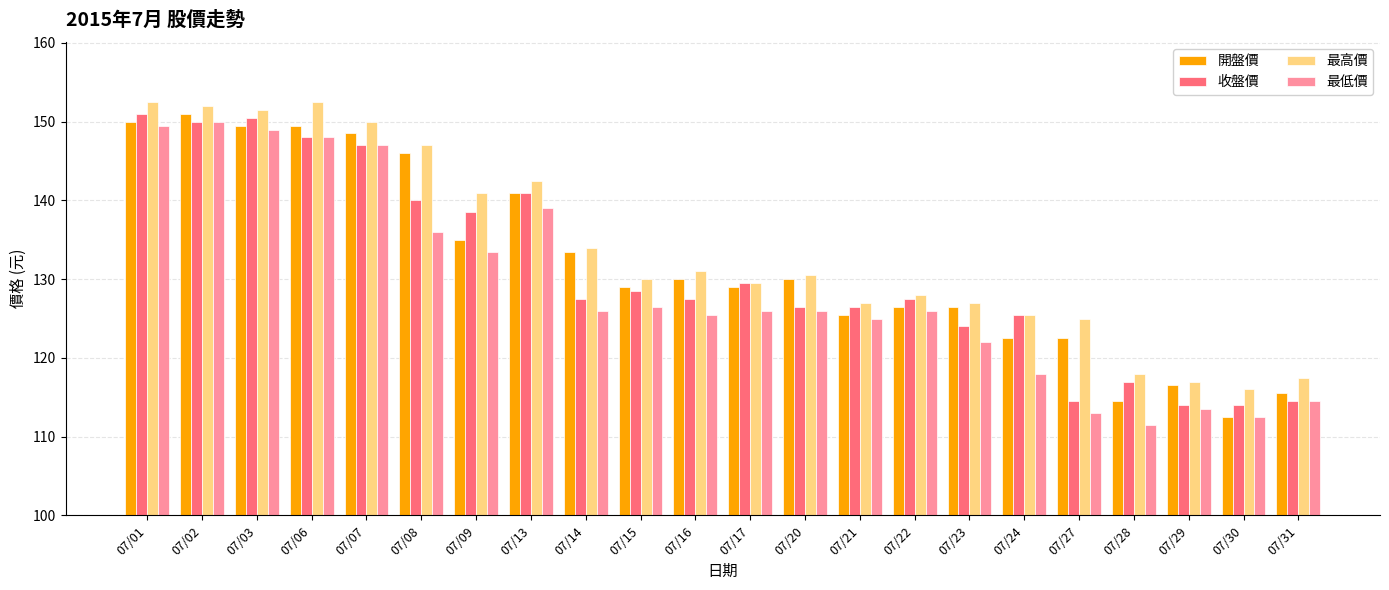

How many data points does each series have?

22